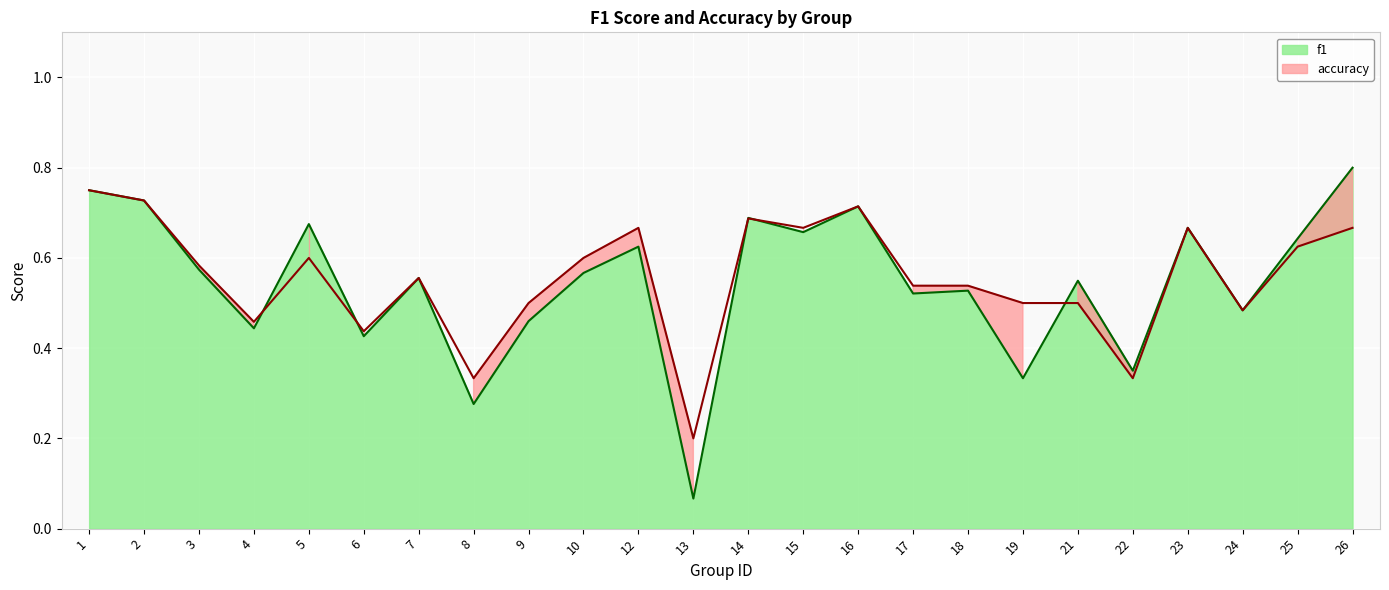

How many categories are shown in the chart?

24